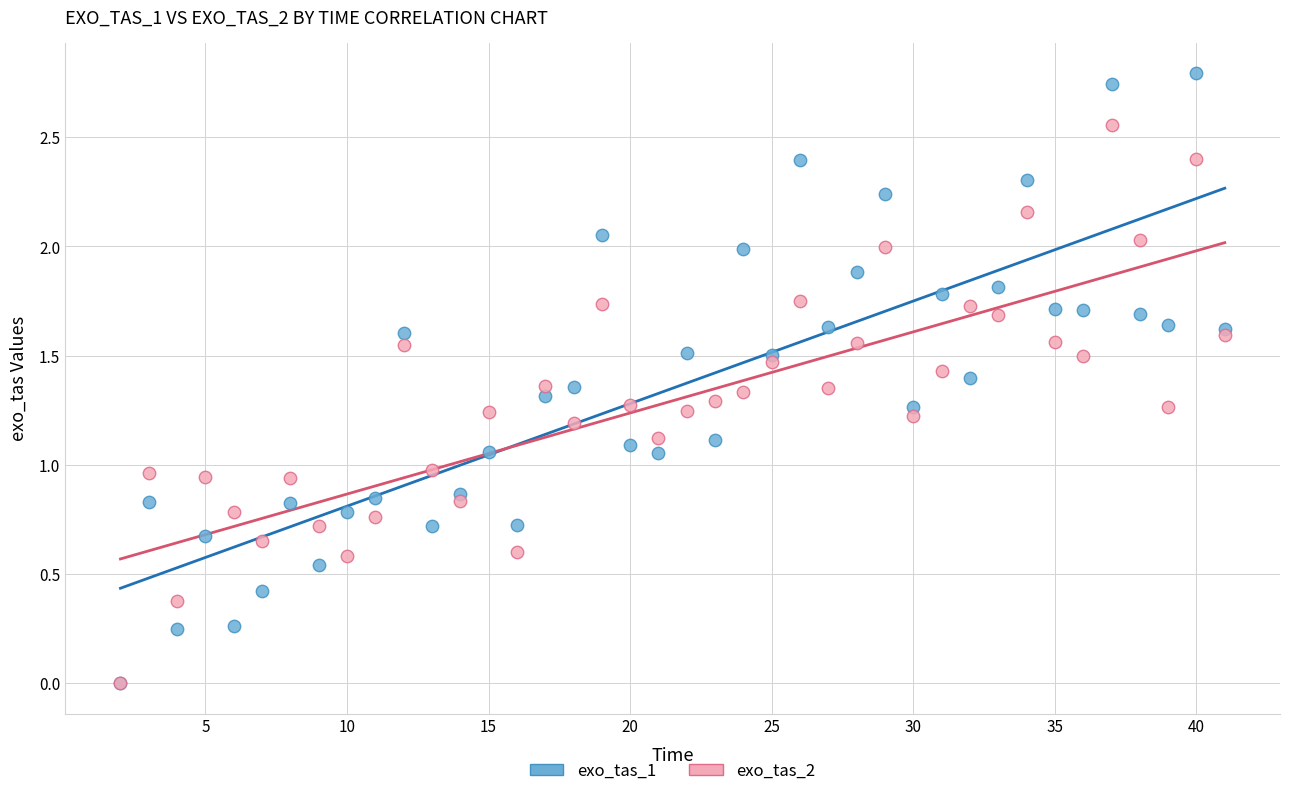

What are all the series names shown in the legend?

exo_tas_1, exo_tas_2